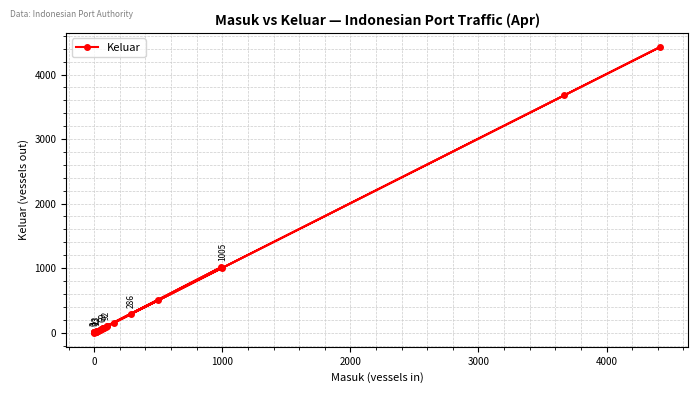

Does the chart have visible grid lines?

Yes